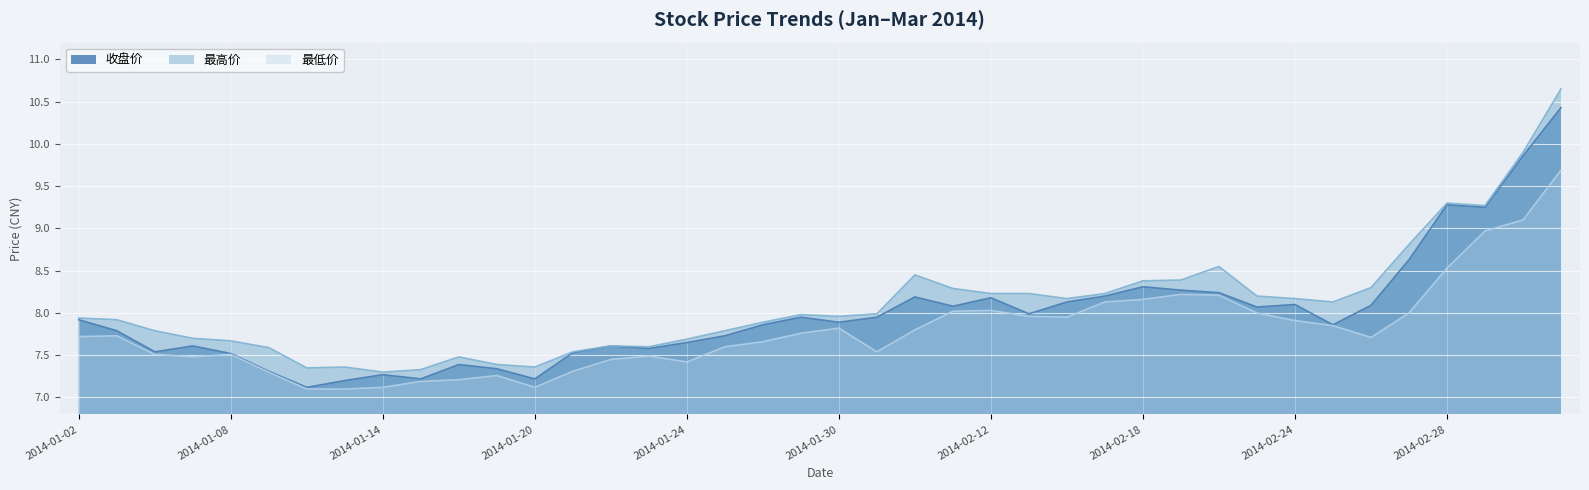

Between 2014-01-30 and 2014-02-19, which series saw the biggest shift?

最高价